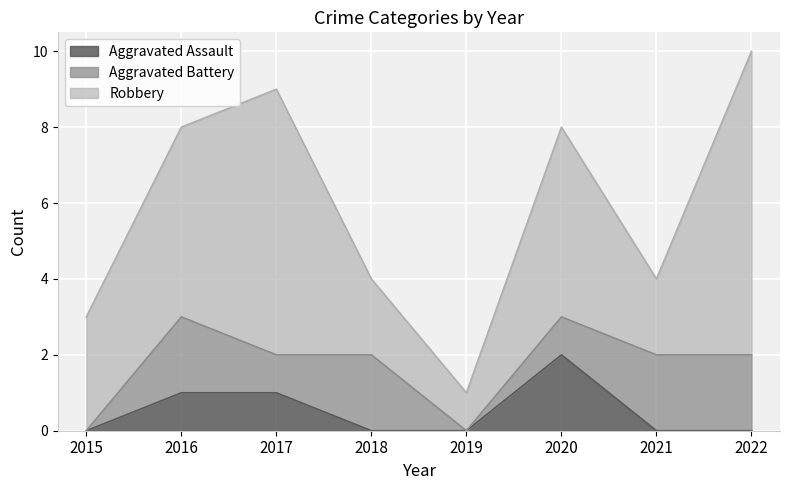

How many interior local peaks does the Aggravated Assault series have?

1